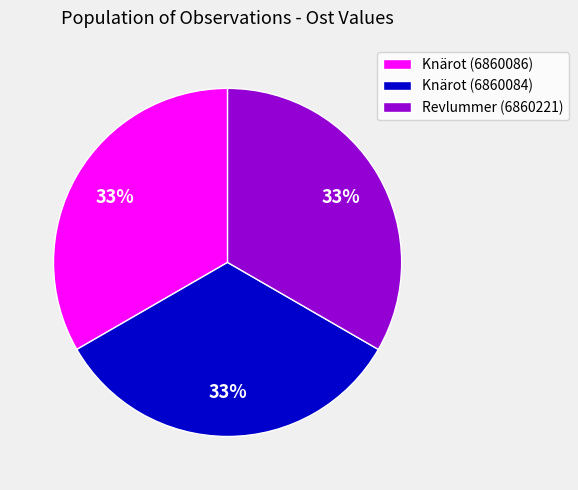

Is there any slice that represents more than half of the pie?

No